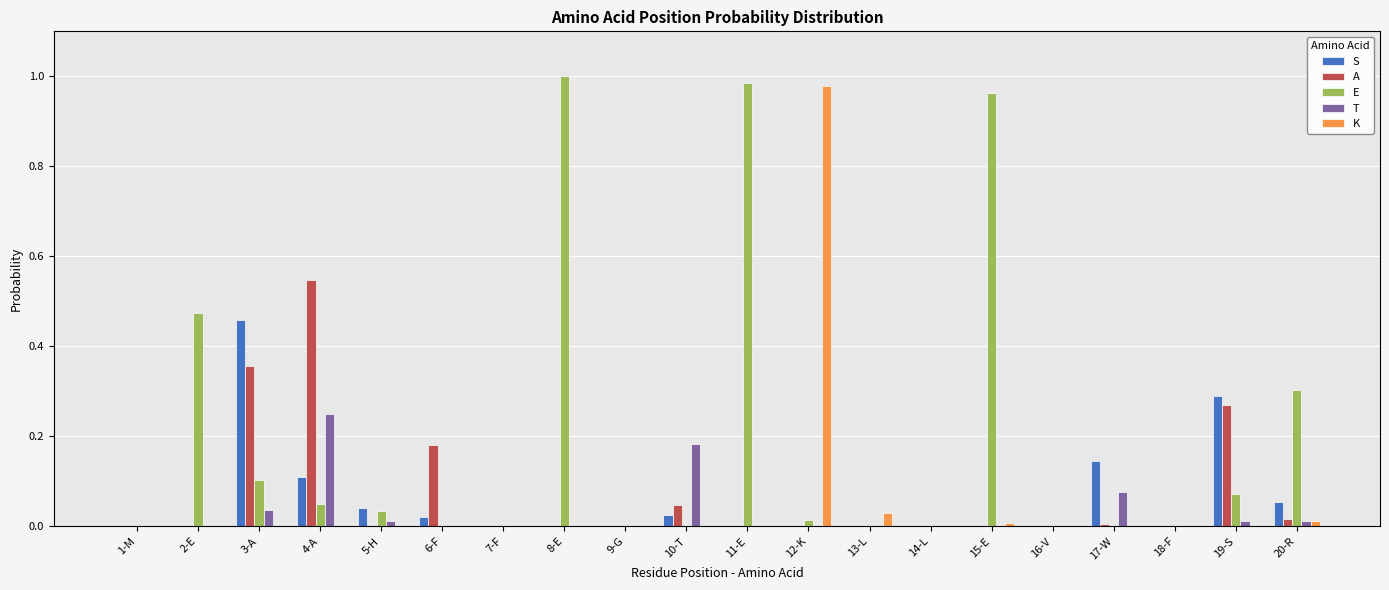

Which series has the largest total across all categories?

E